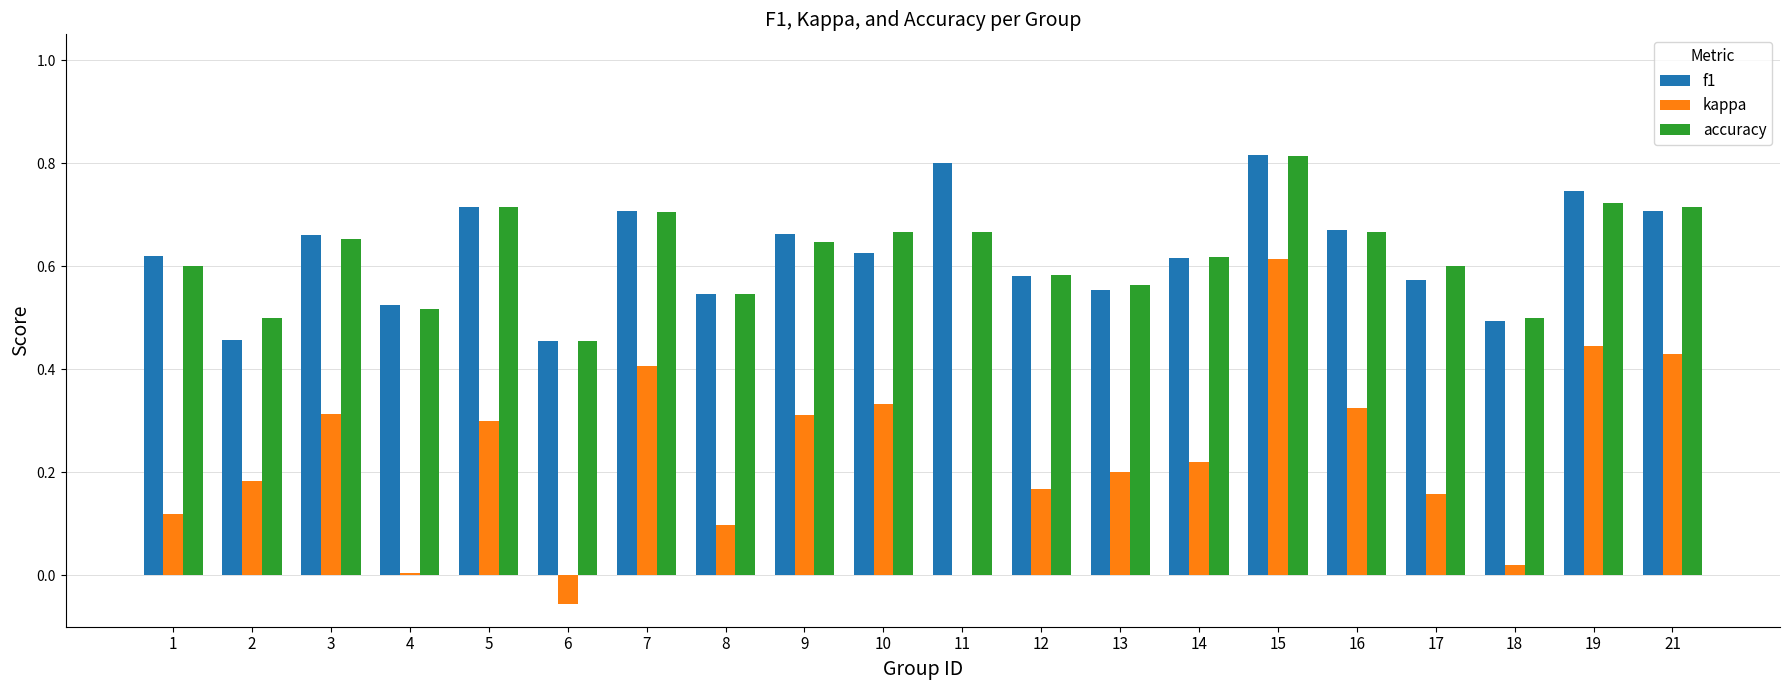

The accuracy series shows 0.9 at 1. True or false?

False